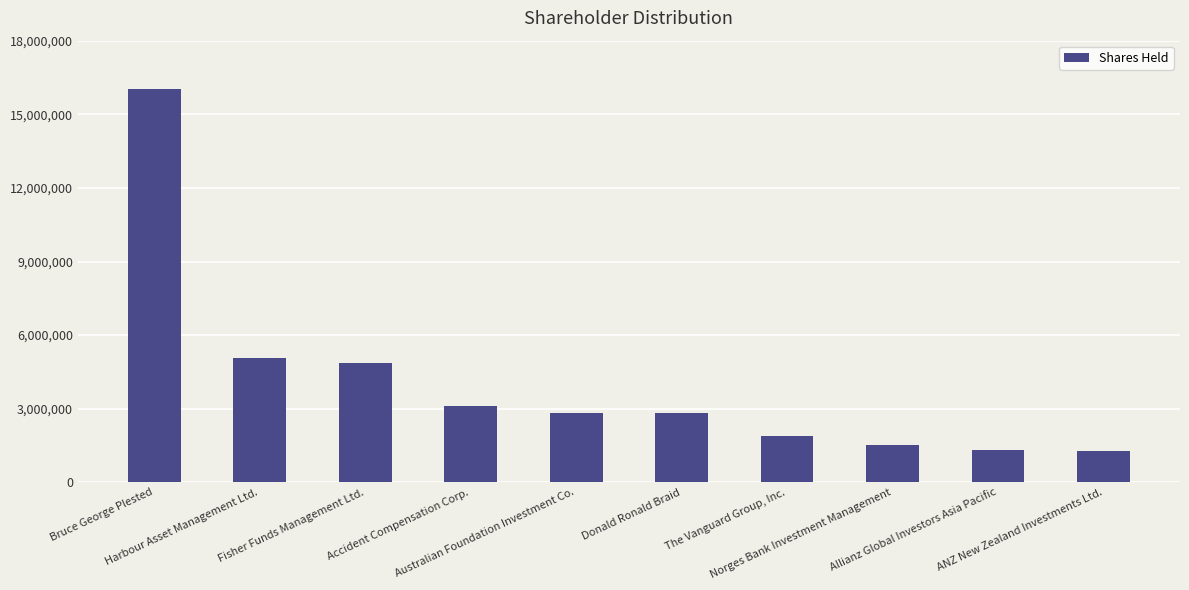

List the labels in order of value, smallest first.

ANZ New Zealand Investments Ltd., Allianz Global Investors Asia Pacific, Norges Bank Investment Management, The Vanguard Group, Inc., Donald Ronald Braid, Australian Foundation Investment Co., Accident Compensation Corp., Fisher Funds Management Ltd., Harbour Asset Management Ltd., Bruce George Plested